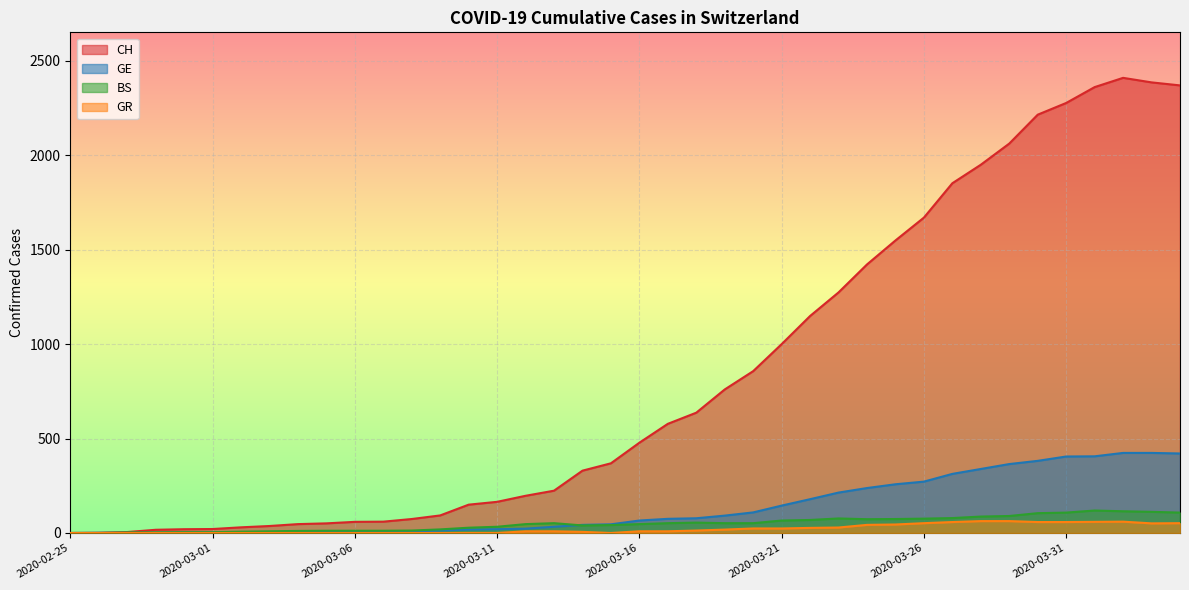

How many times do BS and GE cross each other?

2